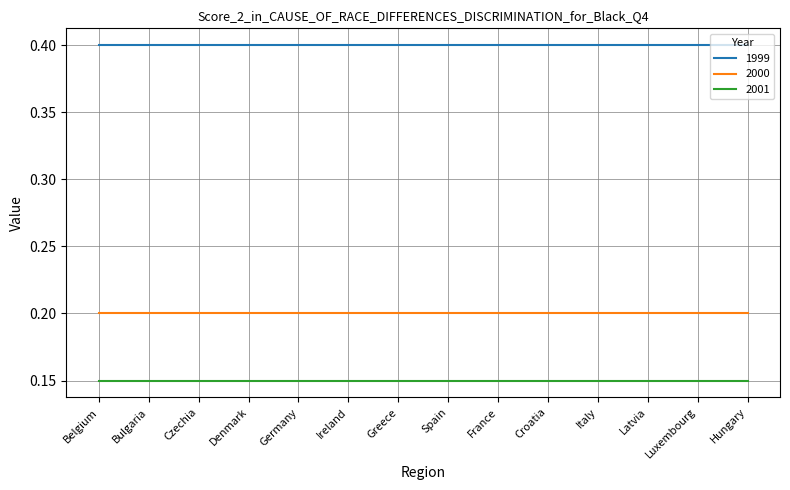

True or false: 2001 and 1999 intersect in this chart.

False